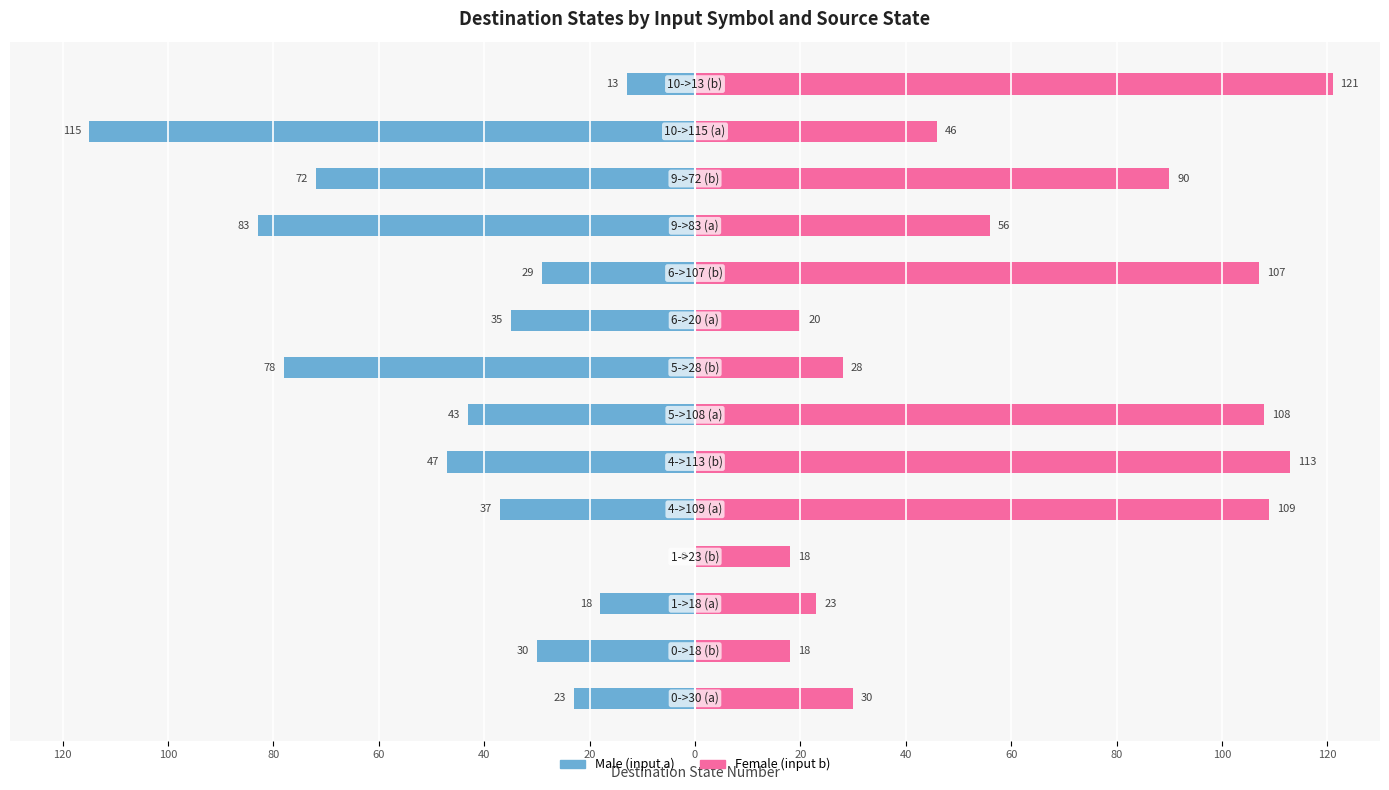

What are all the series names shown in the legend?

Male, Female